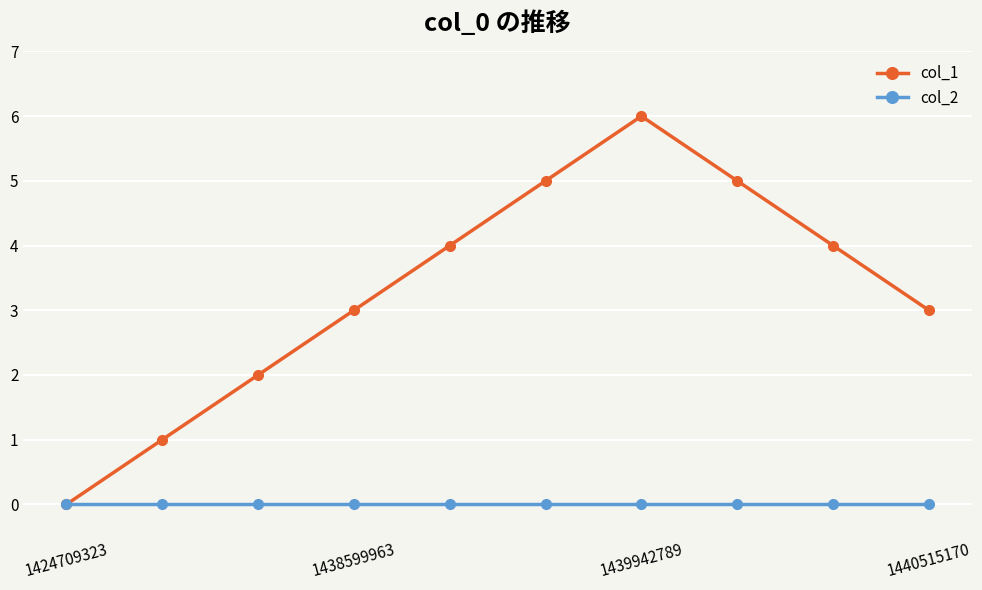

How many lines are shown in the chart?

2